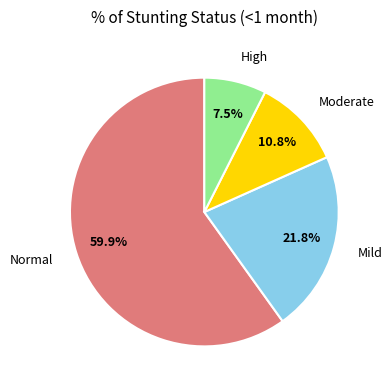

How many slices are in this pie chart?

4